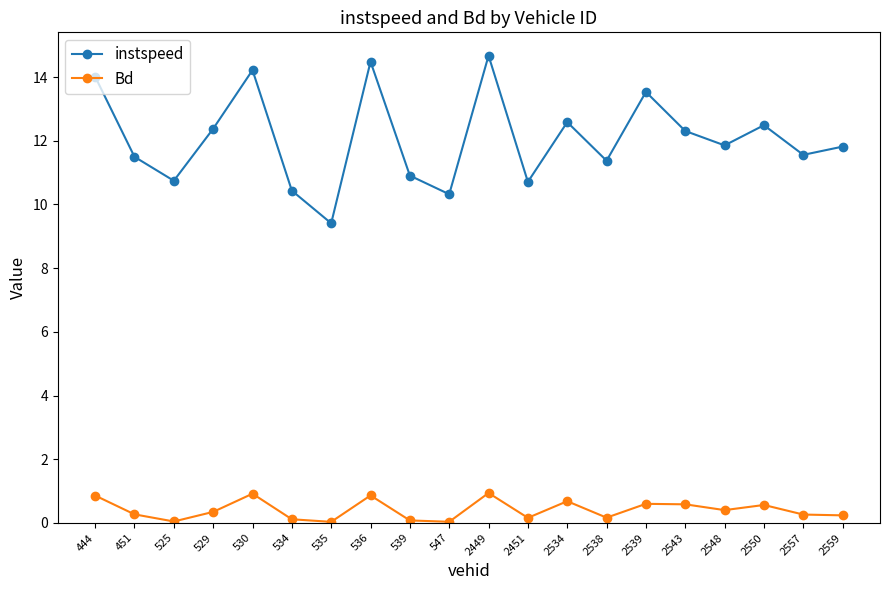

Does the chart have visible grid lines?

No